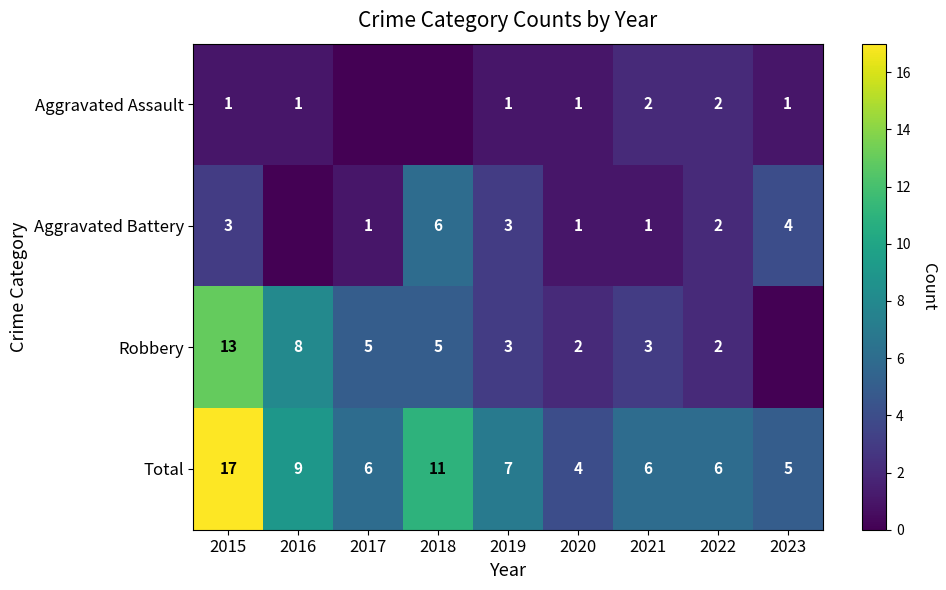

Rank the series at 2021 from highest to lowest value.

Total, Robbery, Aggravated Assault, Aggravated Battery